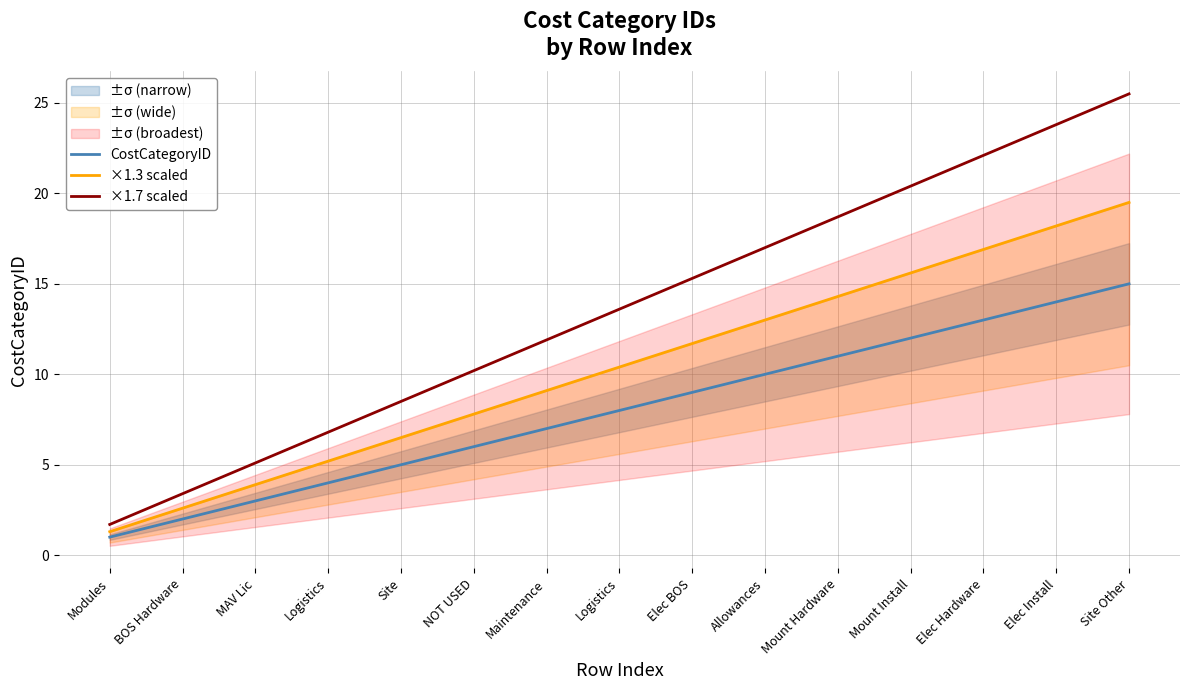

Rank the series by their maximum value, from highest to lowest.

×1.7 scaled, ×1.3 scaled, CostCategoryID